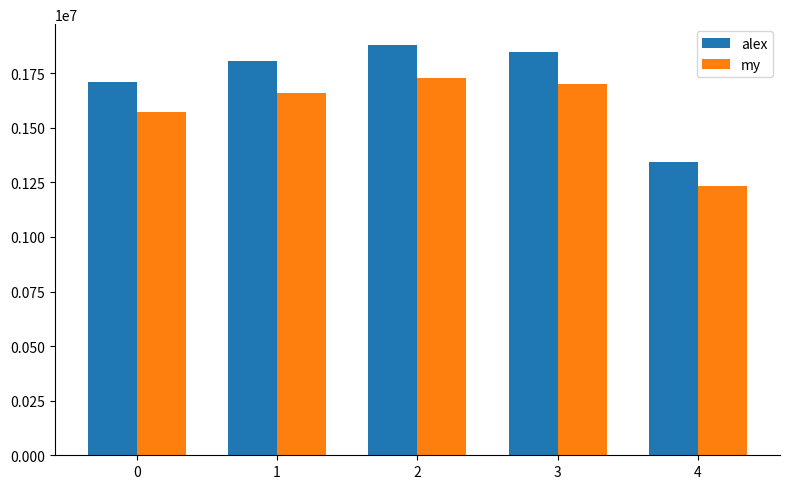

The alex series shows 2482965.5 at 2. True or false?

False